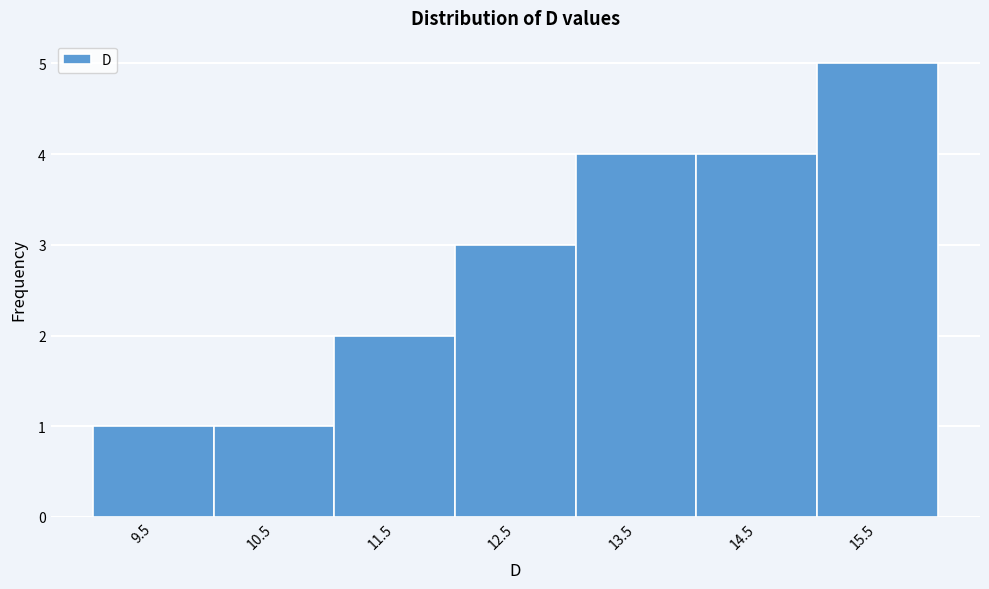

Reading right to left, list all the values displayed in this chart.

5	4	4	3	2	1	1